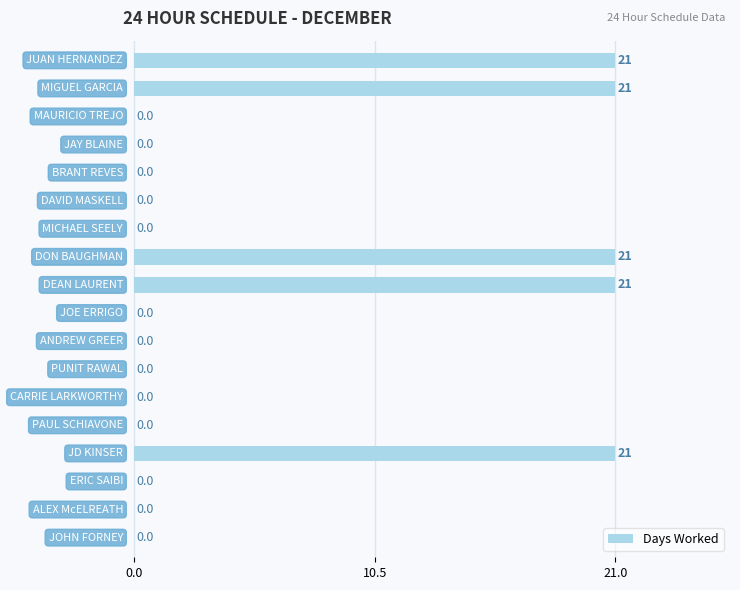

What is the average value?

6